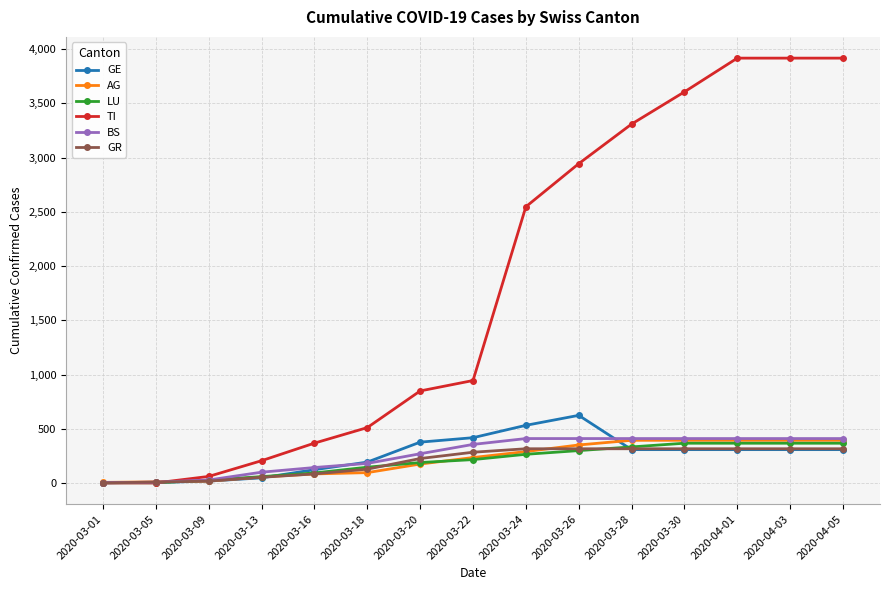

How many data points in GR are less than 284?

7